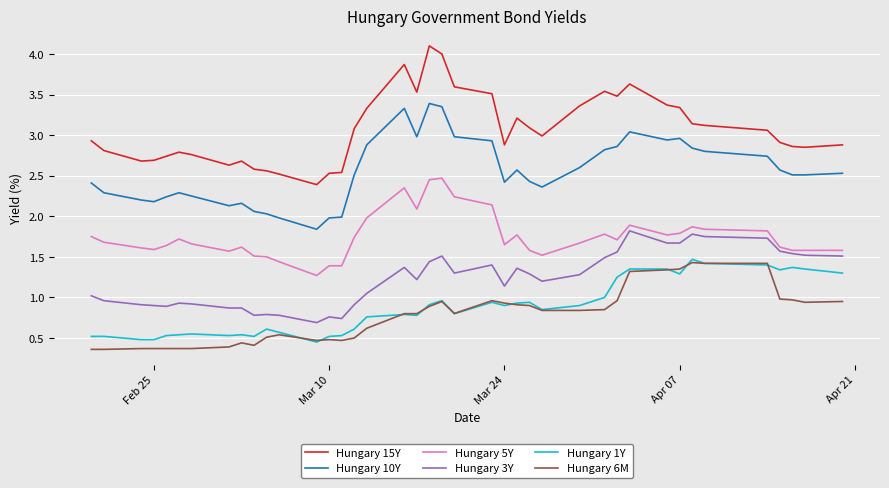

Which series has the largest total across all categories?

Hungary 15Y